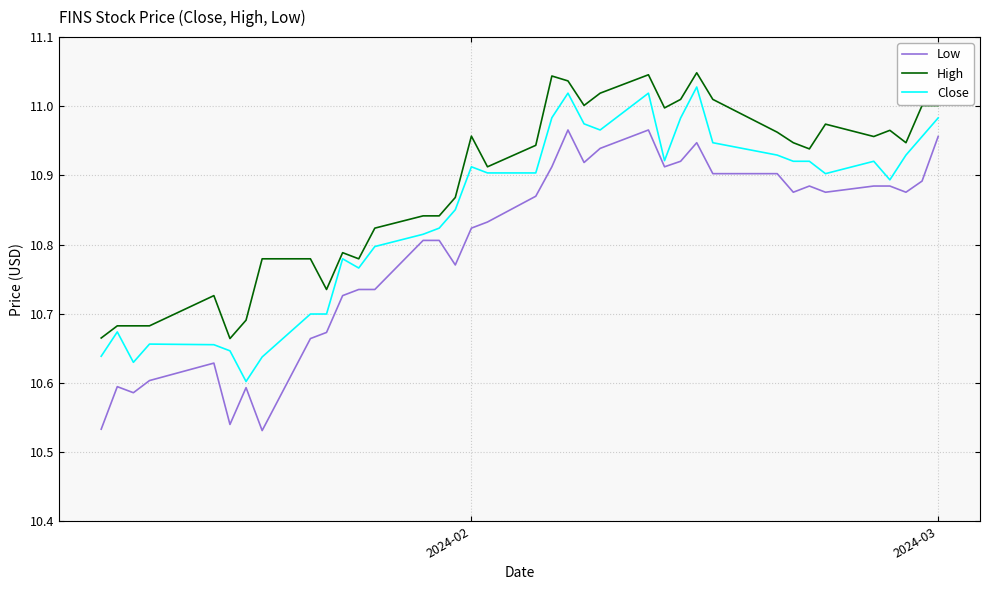

What is the difference between the maximum and minimum values in the Low series?

0.4